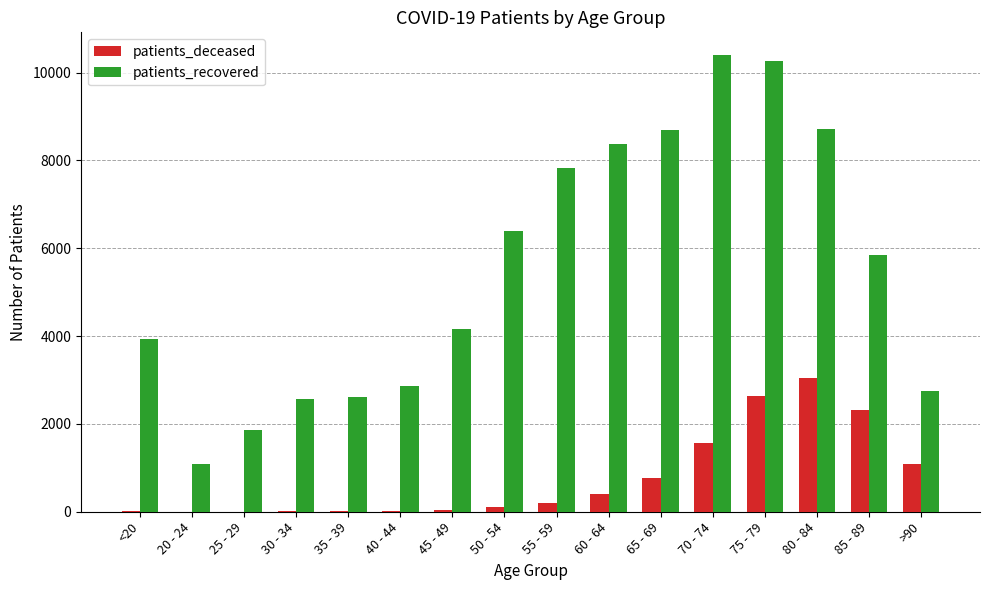

Is the value of patients_deceased at 65 - 69 greater than the value of patients_recovered at 60 - 64?

No